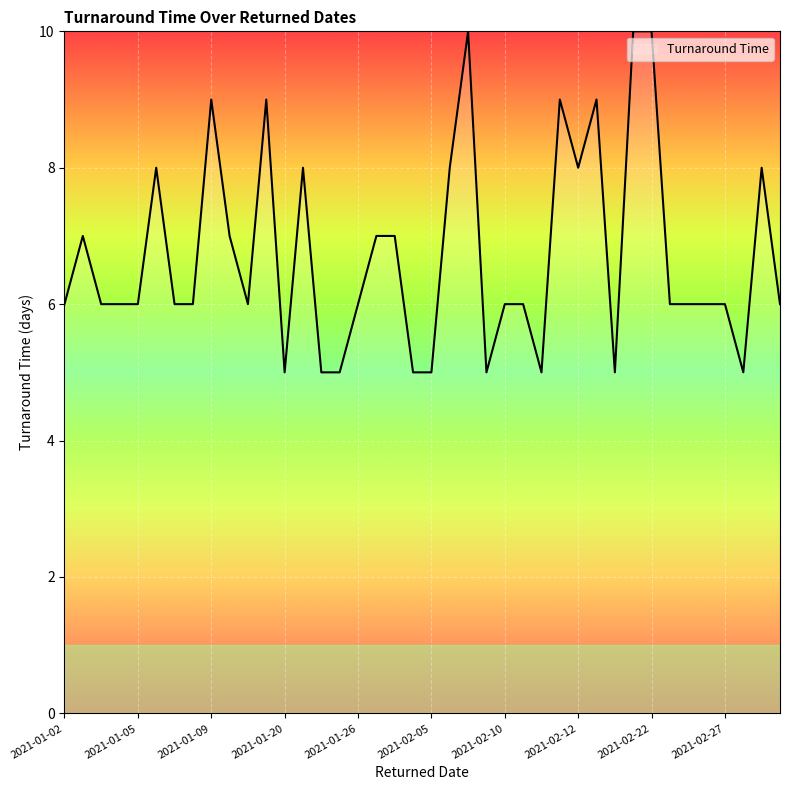

What is the minimum value shown in the chart?

5